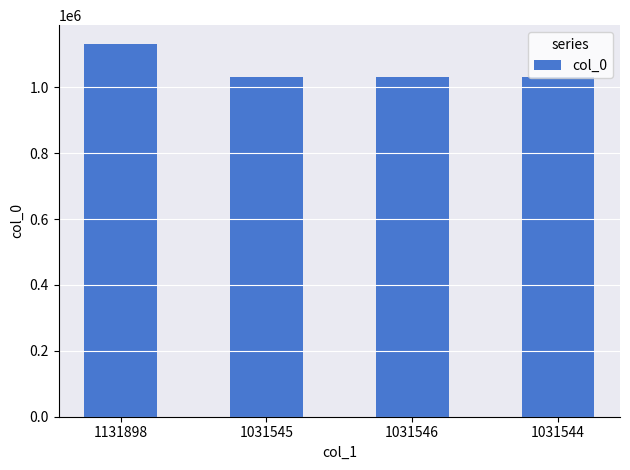

What is the label of the 3rd bar from the left?

1031546